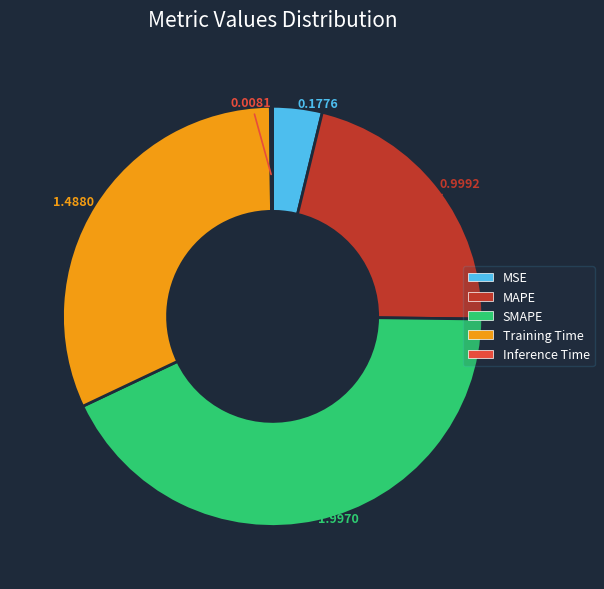

Do Training Time and MAPE together represent more than half of the pie?

Yes